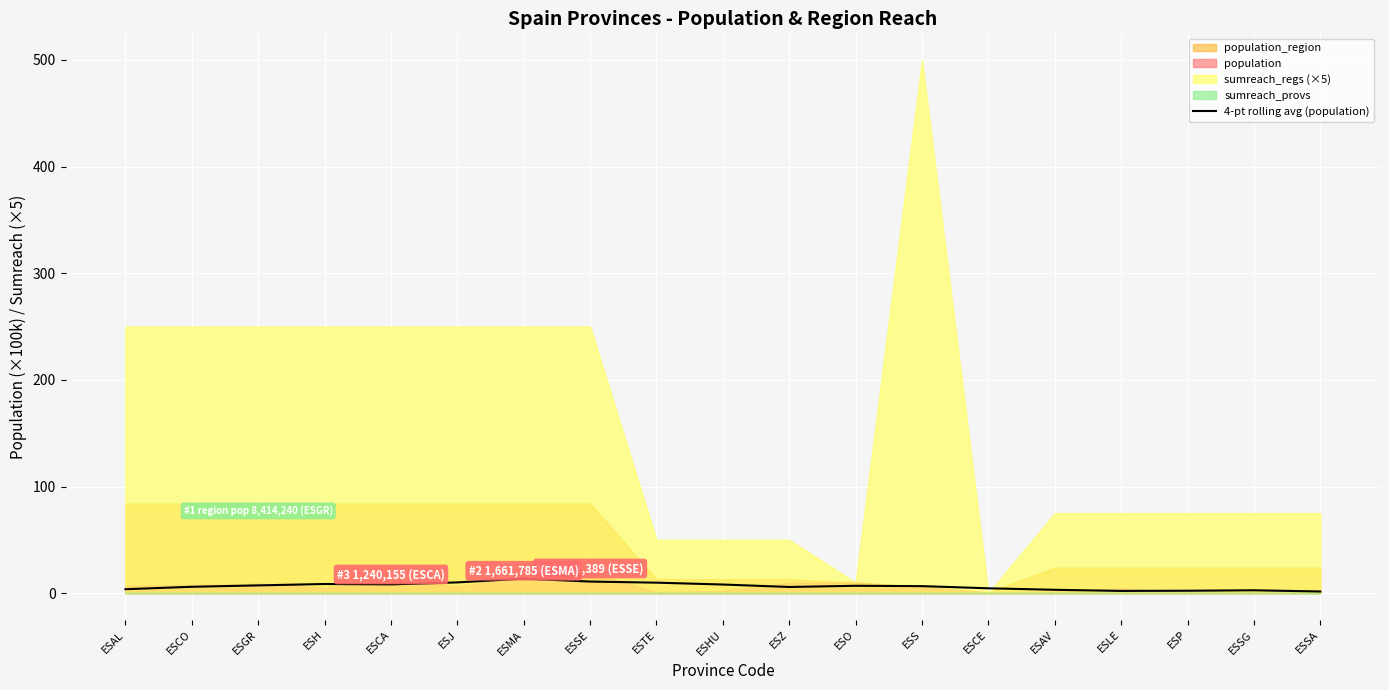

Reading left to right, what are all the values shown in this chart?

3.7	6.0	7.3	8.6	8.3	10.1	13.7	10.9	9.9	8.2	5.9	7.0	6.6	4.6	3.2	2.2	2.3	2.8	1.6